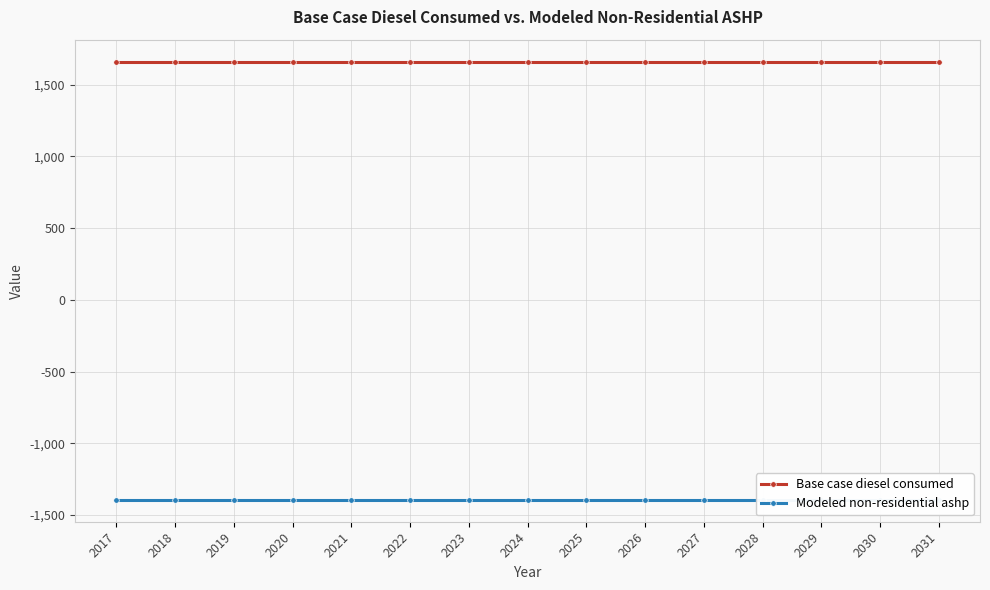

Read the Modeled non-residential ashp value at 2023.

-1394.5